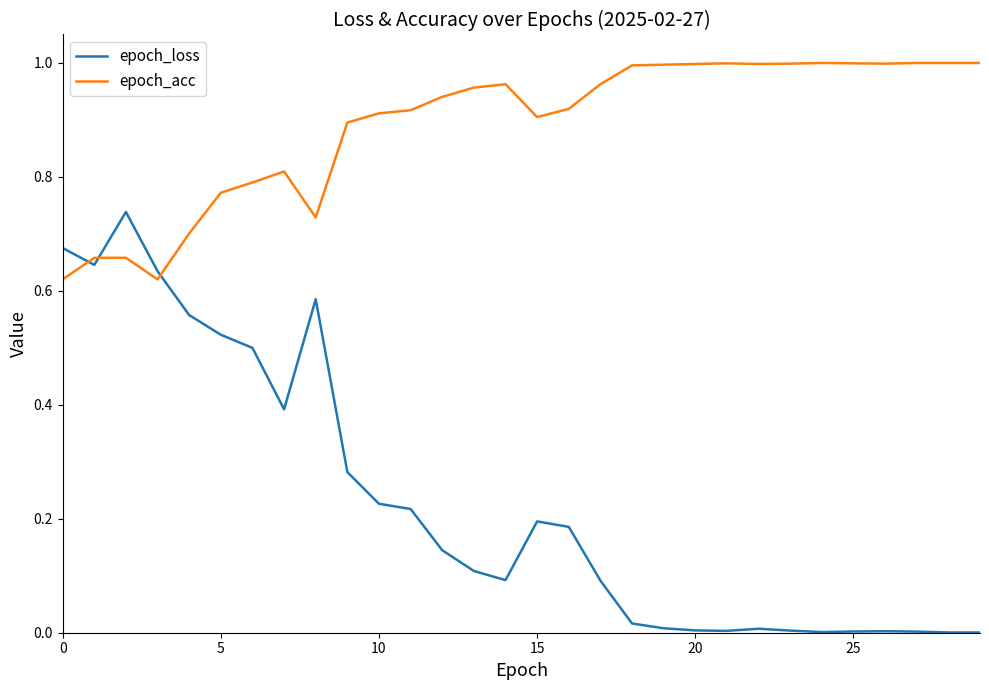

List the series in order of their peak value, highest first.

epoch_acc, epoch_loss